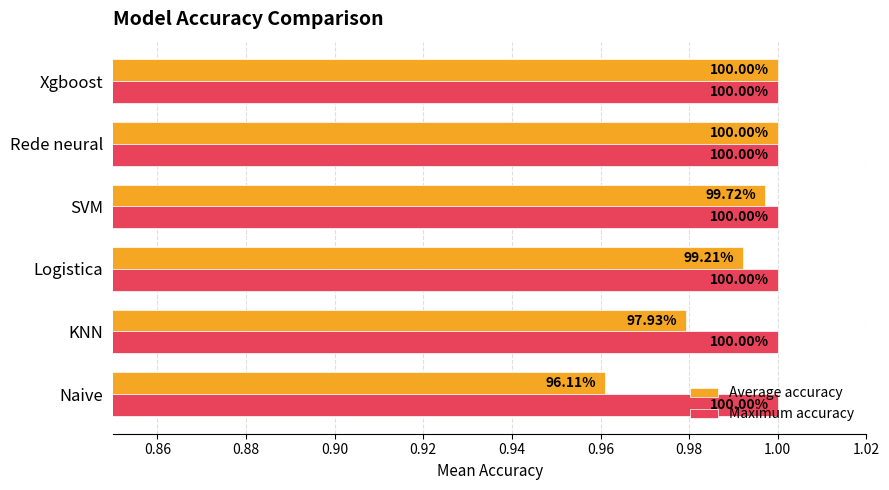

What are all the series names shown in the legend?

Average accuracy, Maximum accuracy